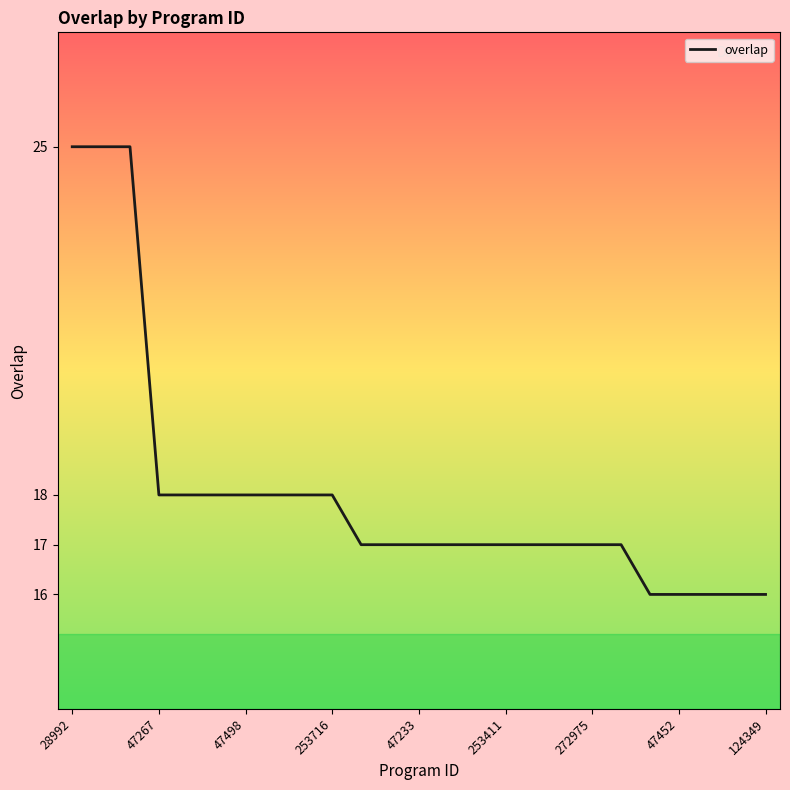

Reading left to right, extract all data points from this chart.

25	25	25	18	18	18	18	18	18	18	17	17	17	17	17	17	17	17	17	17	16	16	16	16	16